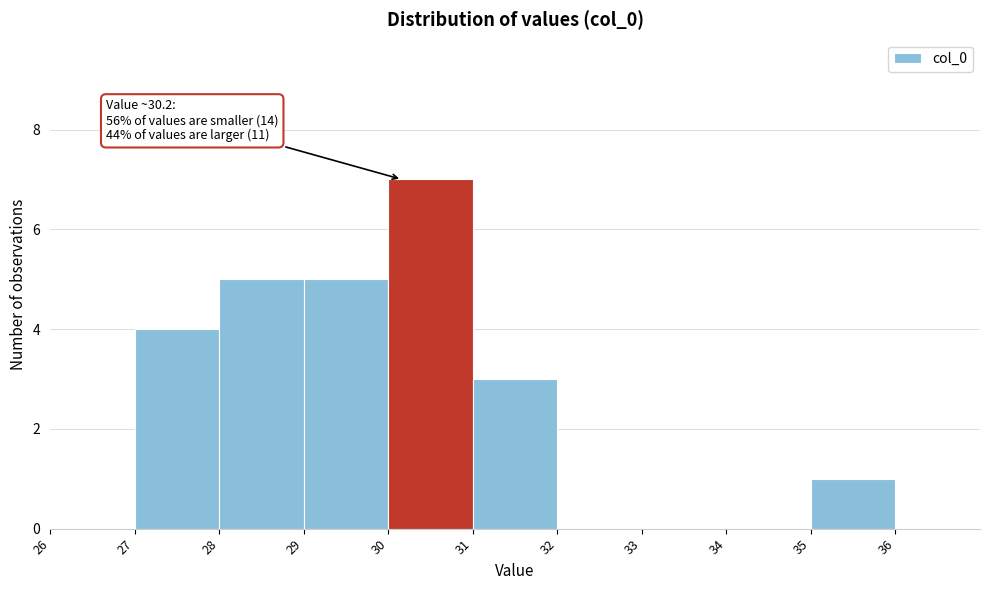

Over which range of the x-axis is the bar tallest?

30 to 31